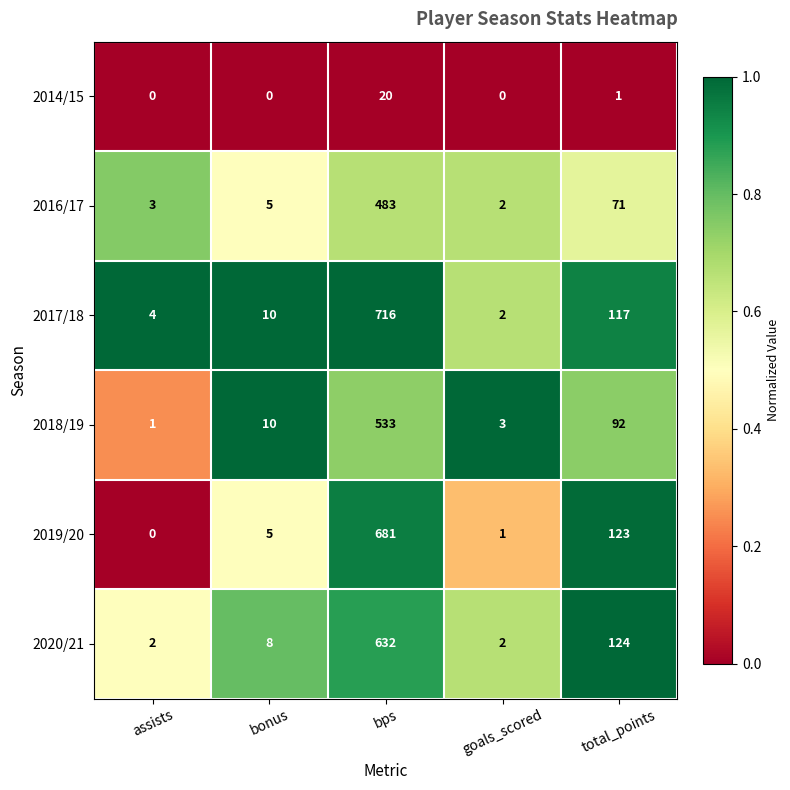

Is it true that 2014/15 equals 1 at total_points?

True